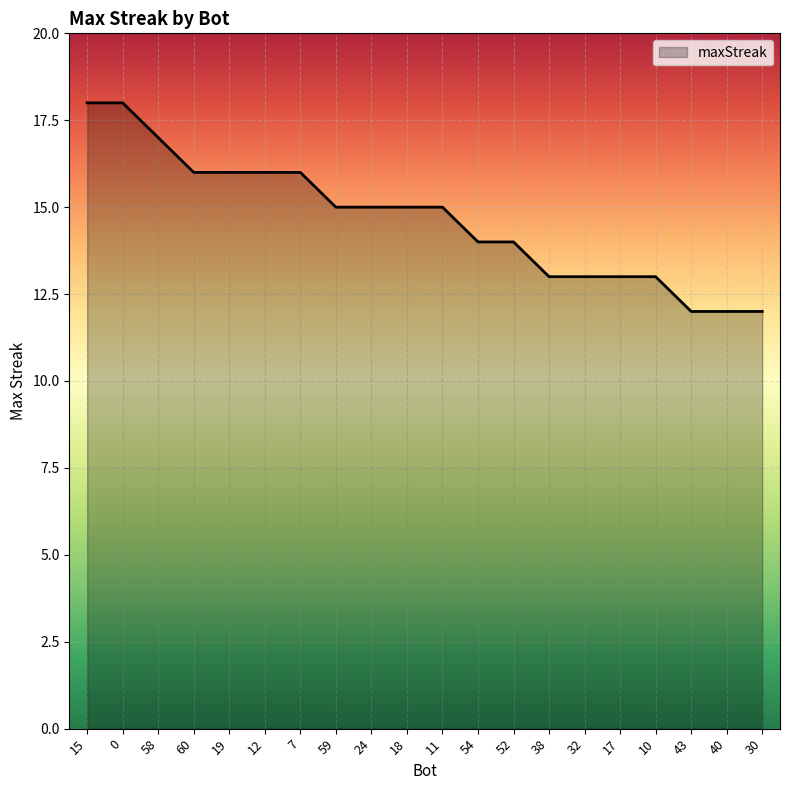

What position from the right is 54?

9